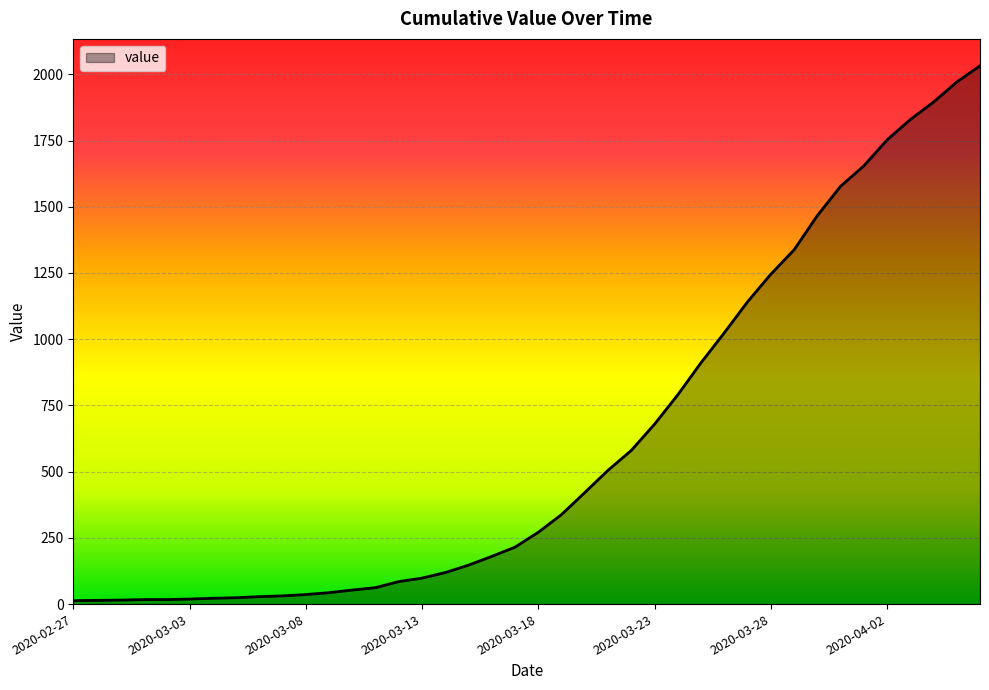

What is the maximum value shown in the chart?

2032